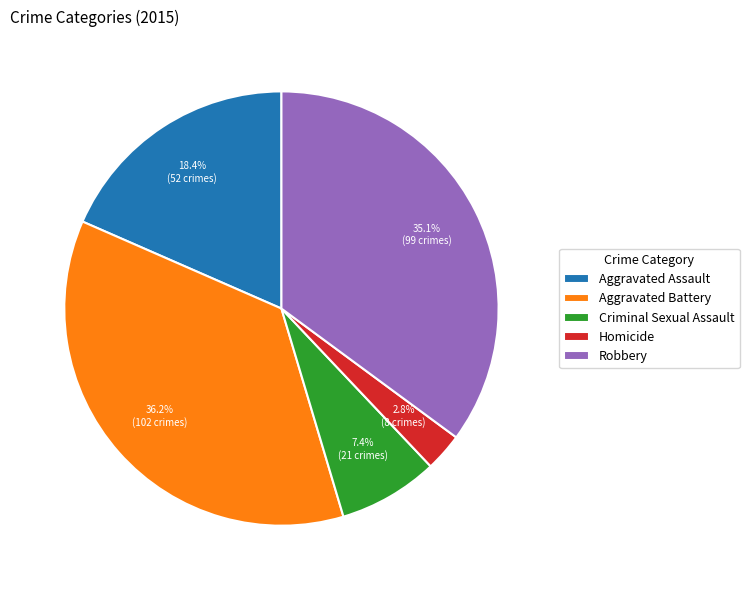

To the nearest percent, what percentage of the pie is Aggravated Assault?

18%